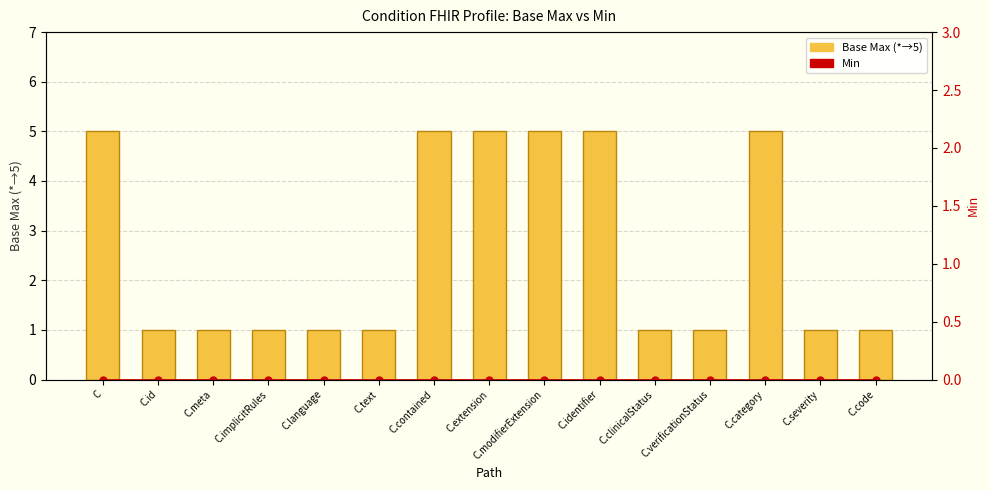

How many bars are there in total?

30